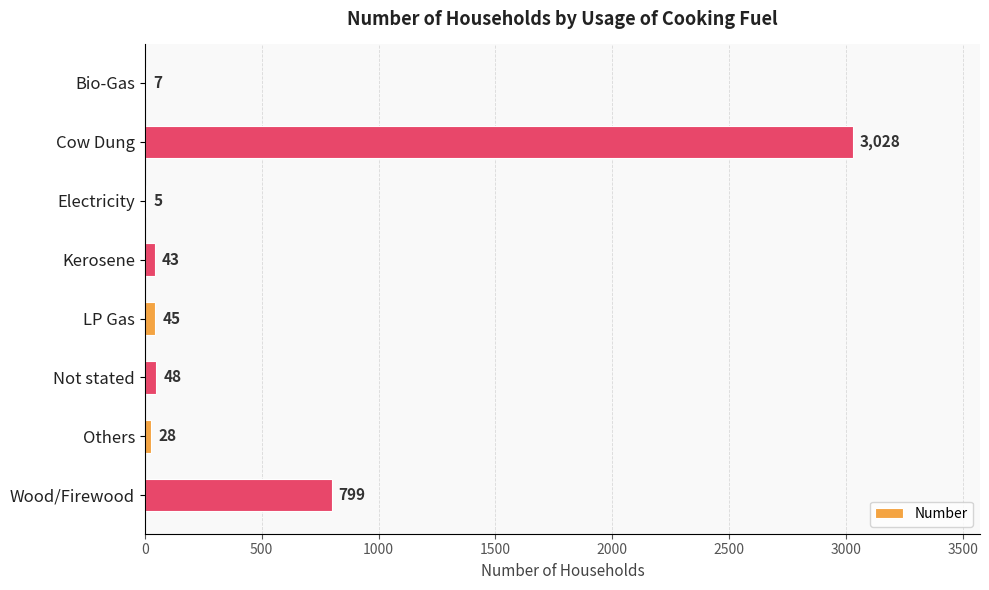

What is the change in value from Kerosene to LP Gas?

+2